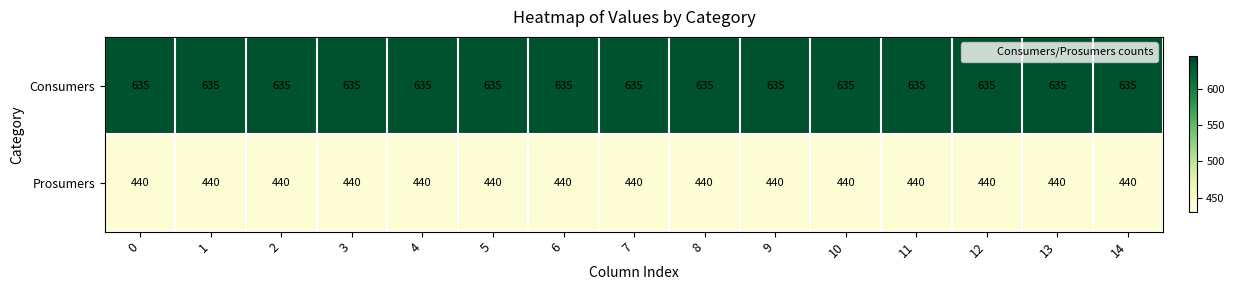

What is the difference between the highest and lowest values at 7?

195